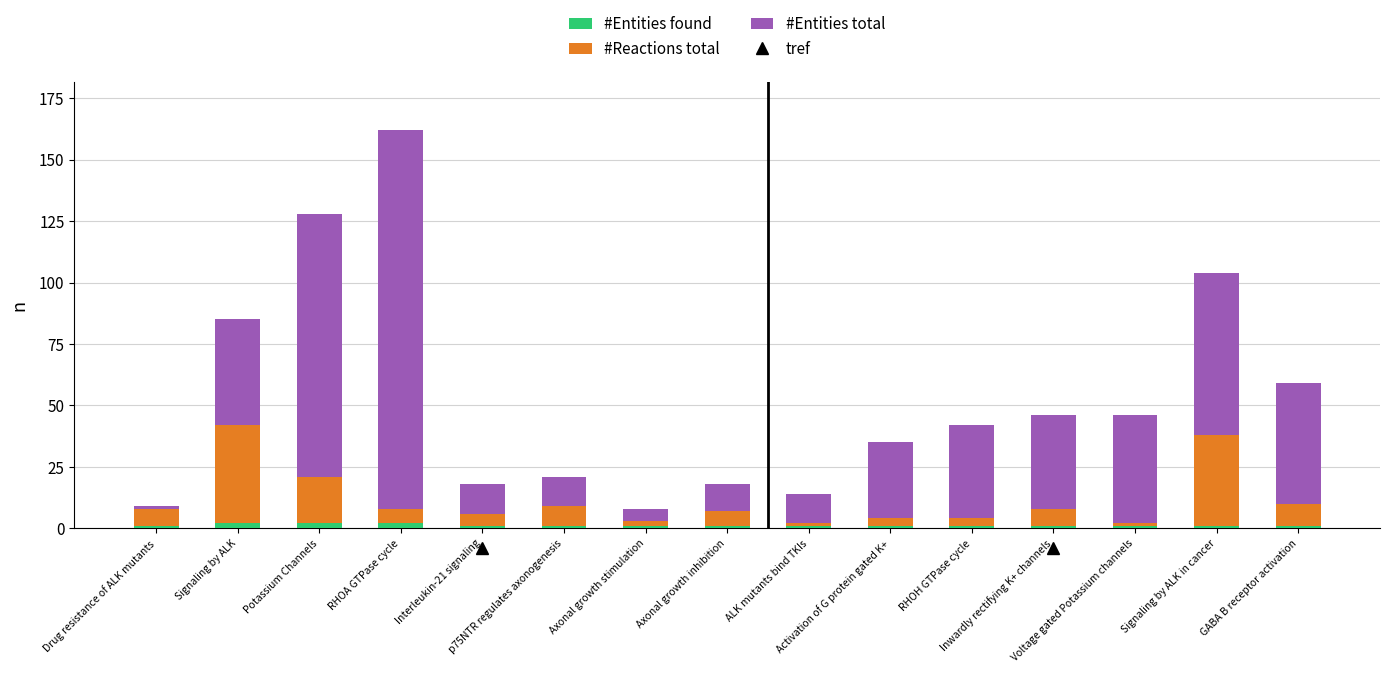

Where is #Entities total nearest to the value 77?

Signaling by ALK in cancer